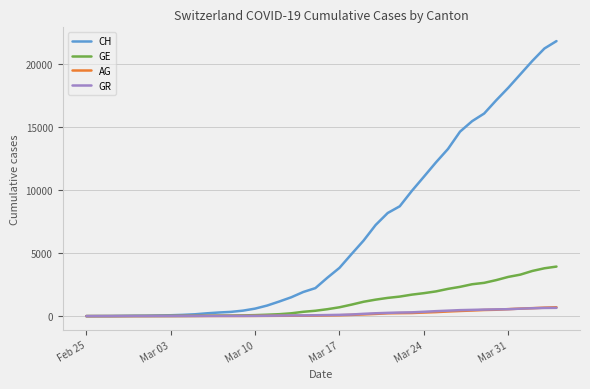

What is the difference between the second highest and minimum values in the AG series?

673